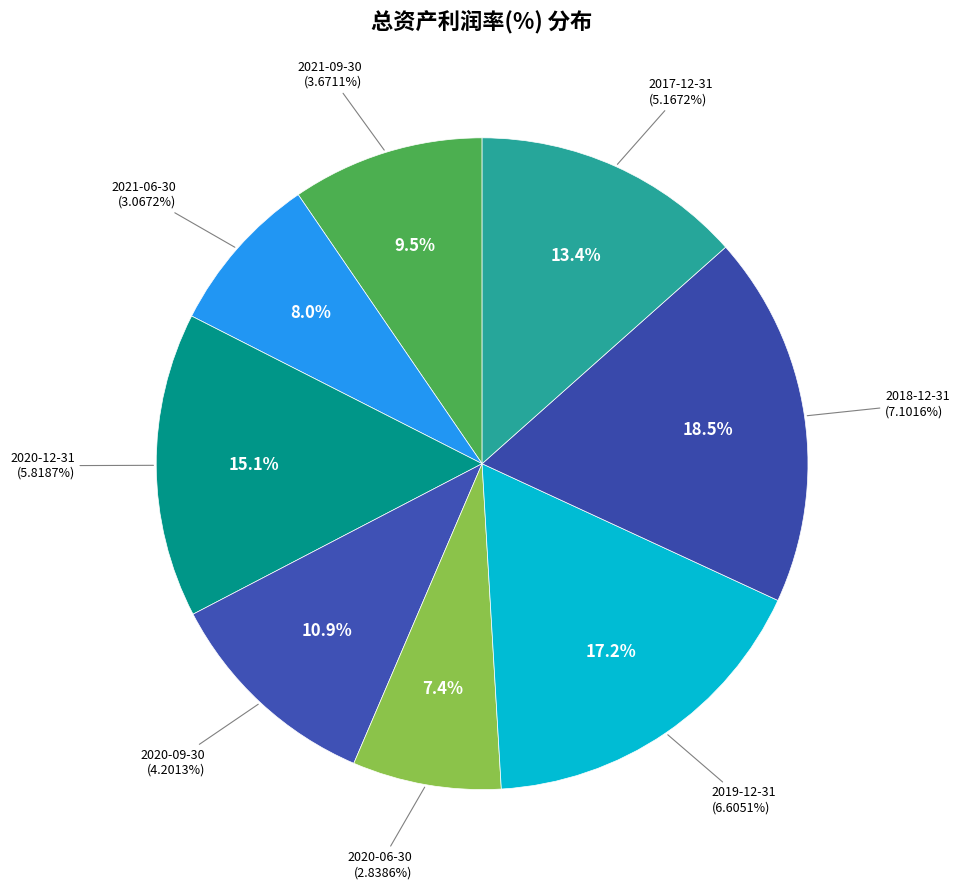

To the nearest percent, what is the combined percentage of 2019-12-31 and 2021-09-30?

27%